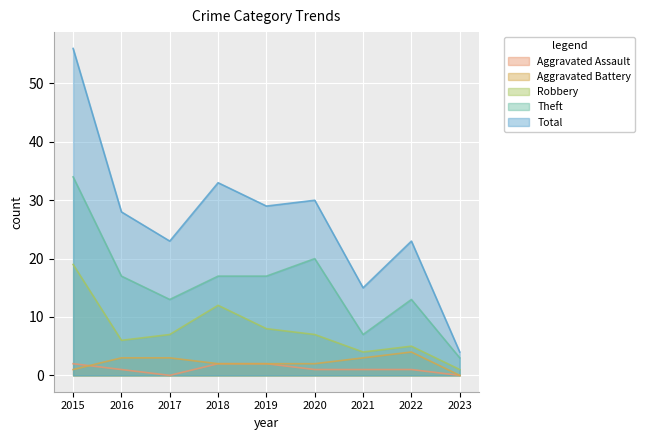

Does the chart display data point markers on the line(s)?

No